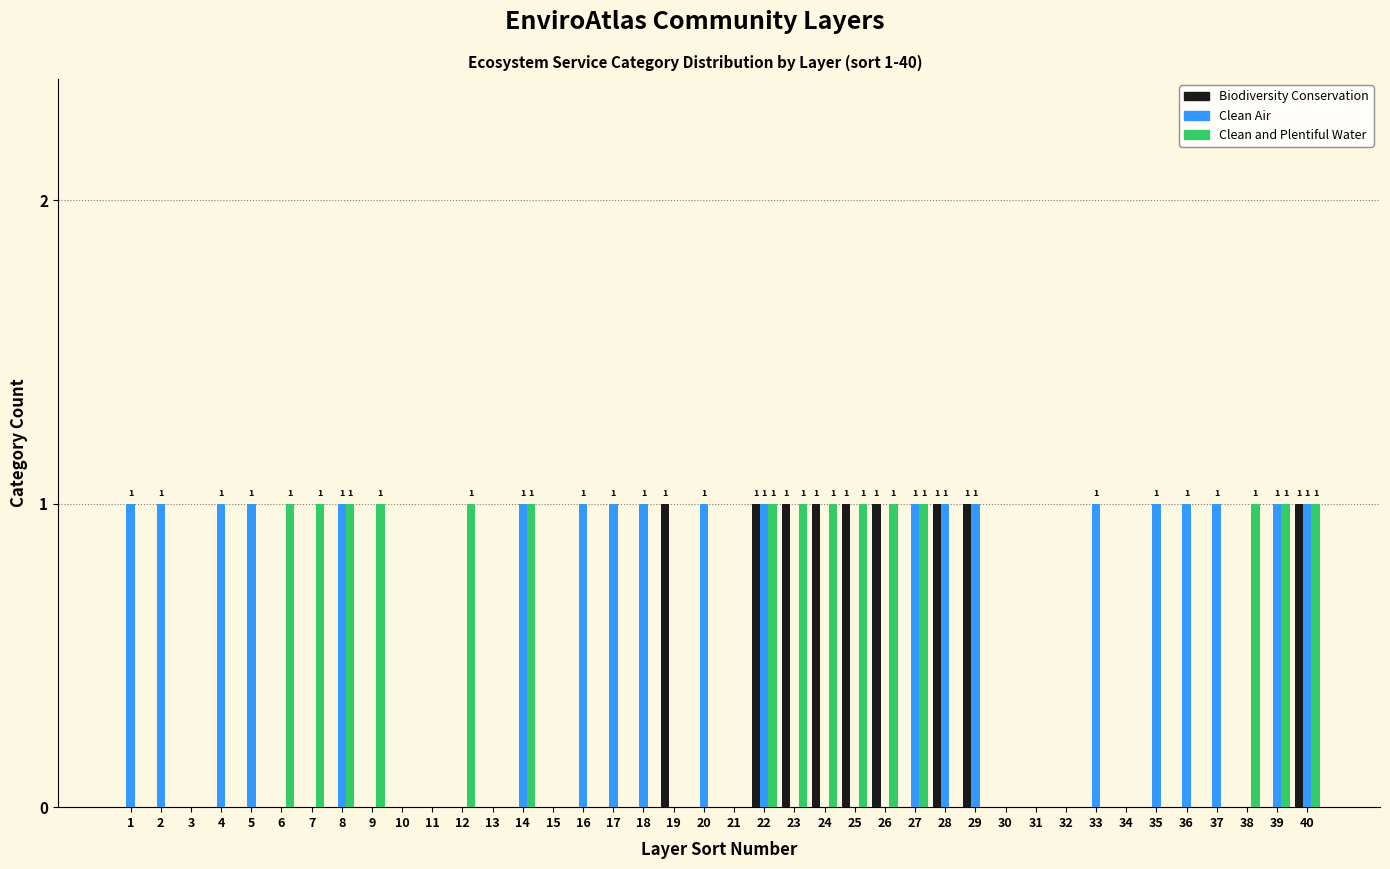

Between 5 and 32, which series saw the biggest shift?

Clean Air